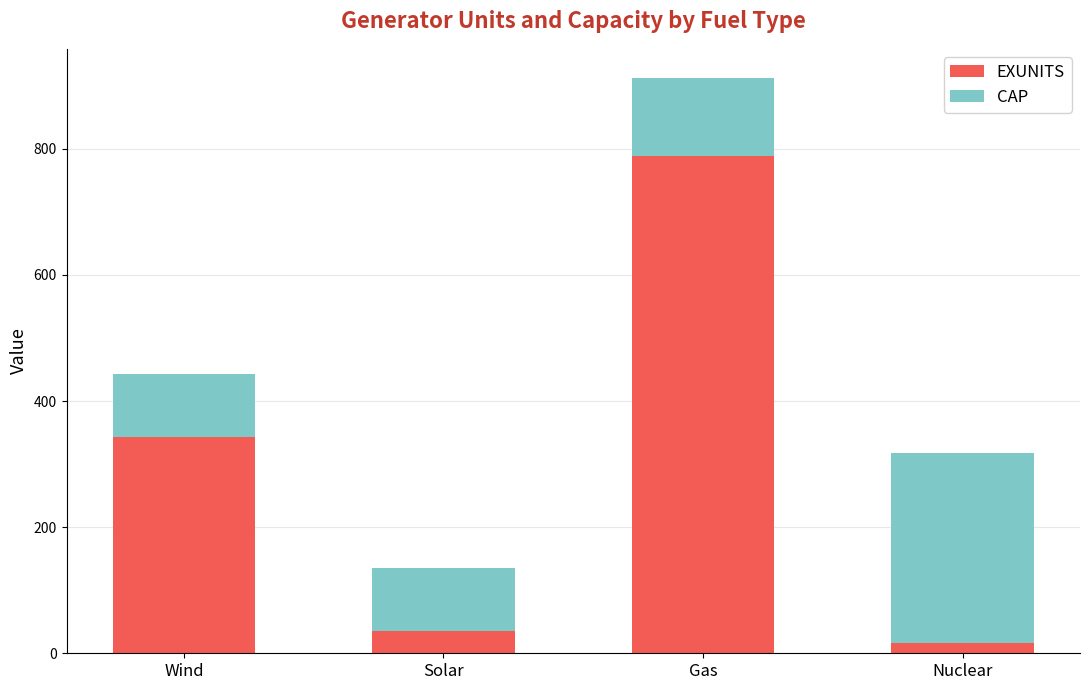

Reading right to left, what are the values for EXUNITS?

Nuclear=17	Gas=788	Solar=35	Wind=343